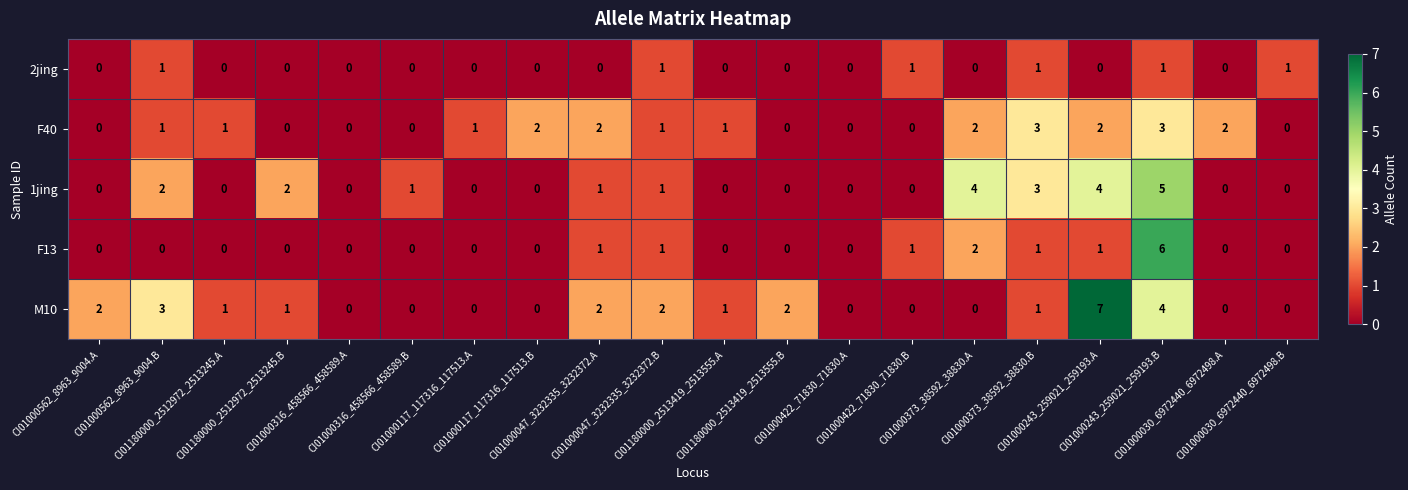

How many values in the 2jing series exceed 0?

6